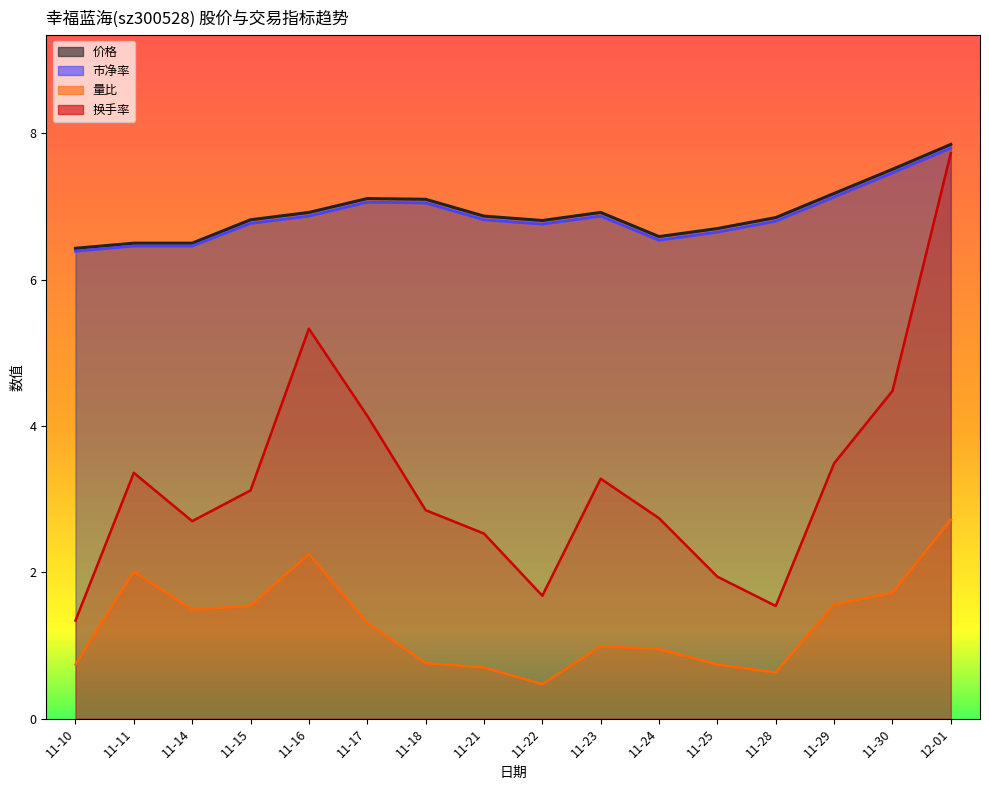

Which has a higher value, 11-14 or 11-23?

11-23